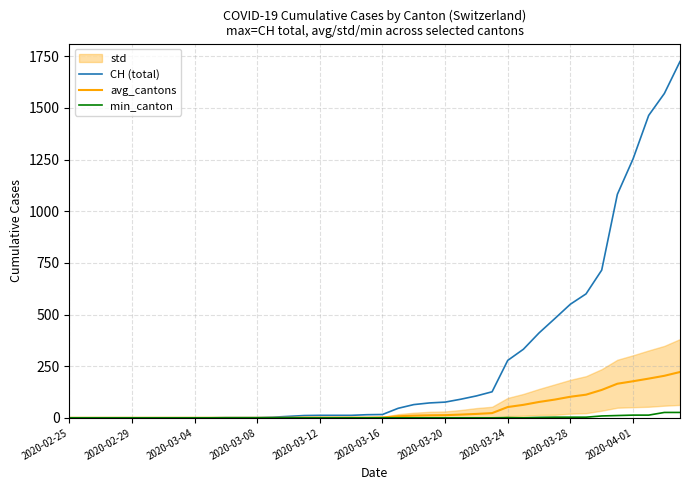

The avg_cantons series shows 0.1 at 13. True or false?

False